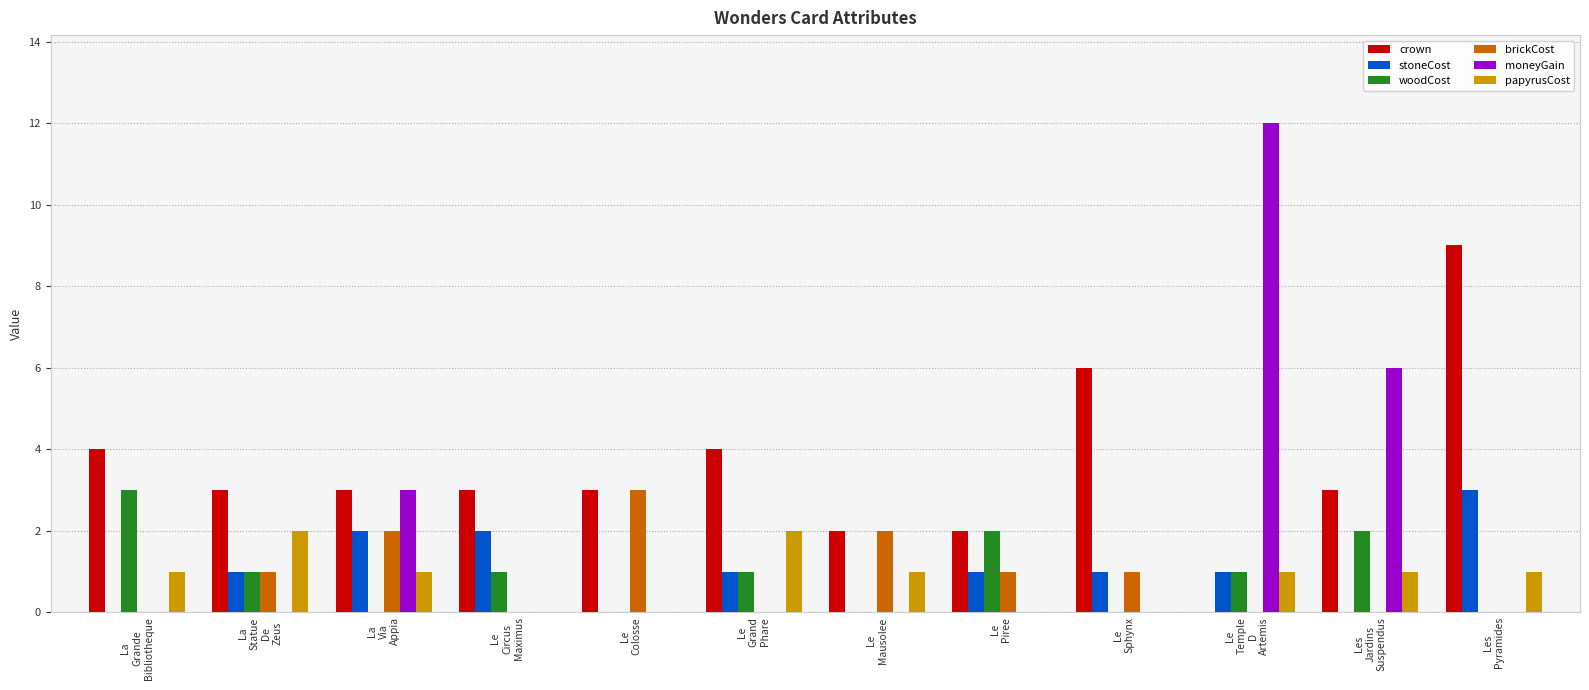

Reading left to right, list all the values displayed in this chart.

crown: La
Grande
Bibliotheque=4	La
Statue
De
Zeus=3	La
Via
Appia=3	Le
Circus
Maximus=3	Le
Colosse=3	Le
Grand
Phare=4	Le
Mausolee=2	Le
Piree=2	Le
Sphynx=6	Le
Temple
D
Artemis=0	Les
Jardins
Suspendus=3	Les
Pyramides=9
stoneCost: La
Grande
Bibliotheque=0	La
Statue
De
Zeus=1	La
Via
Appia=2	Le
Circus
Maximus=2	Le
Colosse=0	Le
Grand
Phare=1	Le
Mausolee=0	Le
Piree=1	Le
Sphynx=1	Le
Temple
D
Artemis=1	Les
Jardins
Suspendus=0	Les
Pyramides=3
woodCost: La
Grande
Bibliotheque=3	La
Statue
De
Zeus=1	La
Via
Appia=0	Le
Circus
Maximus=1	Le
Colosse=0	Le
Grand
Phare=1	Le
Mausolee=0	Le
Piree=2	Le
Sphynx=0	Le
Temple
D
Artemis=1	Les
Jardins
Suspendus=2	Les
Pyramides=0
brickCost: La
Grande
Bibliotheque=0	La
Statue
De
Zeus=1	La
Via
Appia=2	Le
Circus
Maximus=0	Le
Colosse=3	Le
Grand
Phare=0	Le
Mausolee=2	Le
Piree=1	Le
Sphynx=1	Le
Temple
D
Artemis=0	Les
Jardins
Suspendus=0	Les
Pyramides=0
moneyGain: La
Grande
Bibliotheque=0	La
Statue
De
Zeus=0	La
Via
Appia=3	Le
Circus
Maximus=0	Le
Colosse=0	Le
Grand
Phare=0	Le
Mausolee=0	Le
Piree=0	Le
Sphynx=0	Le
Temple
D
Artemis=12	Les
Jardins
Suspendus=6	Les
Pyramides=0
papyrusCost: La
Grande
Bibliotheque=1	La
Statue
De
Zeus=2	La
Via
Appia=1	Le
Circus
Maximus=0	Le
Colosse=0	Le
Grand
Phare=2	Le
Mausolee=1	Le
Piree=0	Le
Sphynx=0	Le
Temple
D
Artemis=1	Les
Jardins
Suspendus=1	Les
Pyramides=1